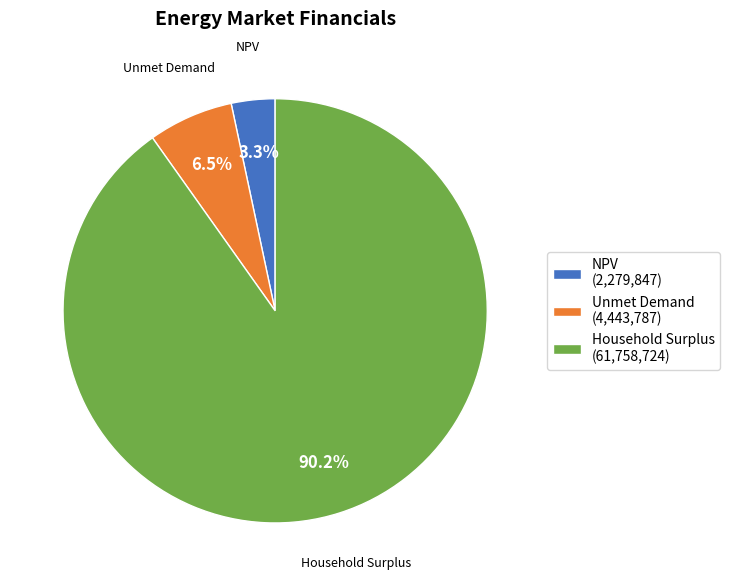

Count the number of slices in the pie.

3